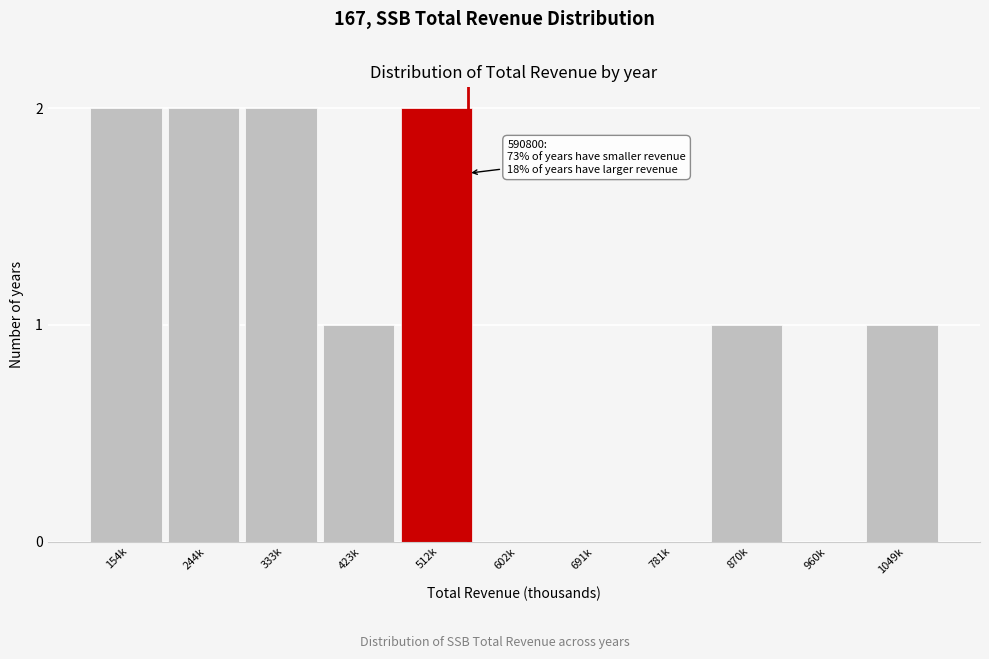

Reading left to right, transcribe all the data shown in this chart.

154k=2	244k=2	333k=2	423k=1	512k=2	602k=0	691k=0	781k=0	870k=1	960k=0	1049k=1